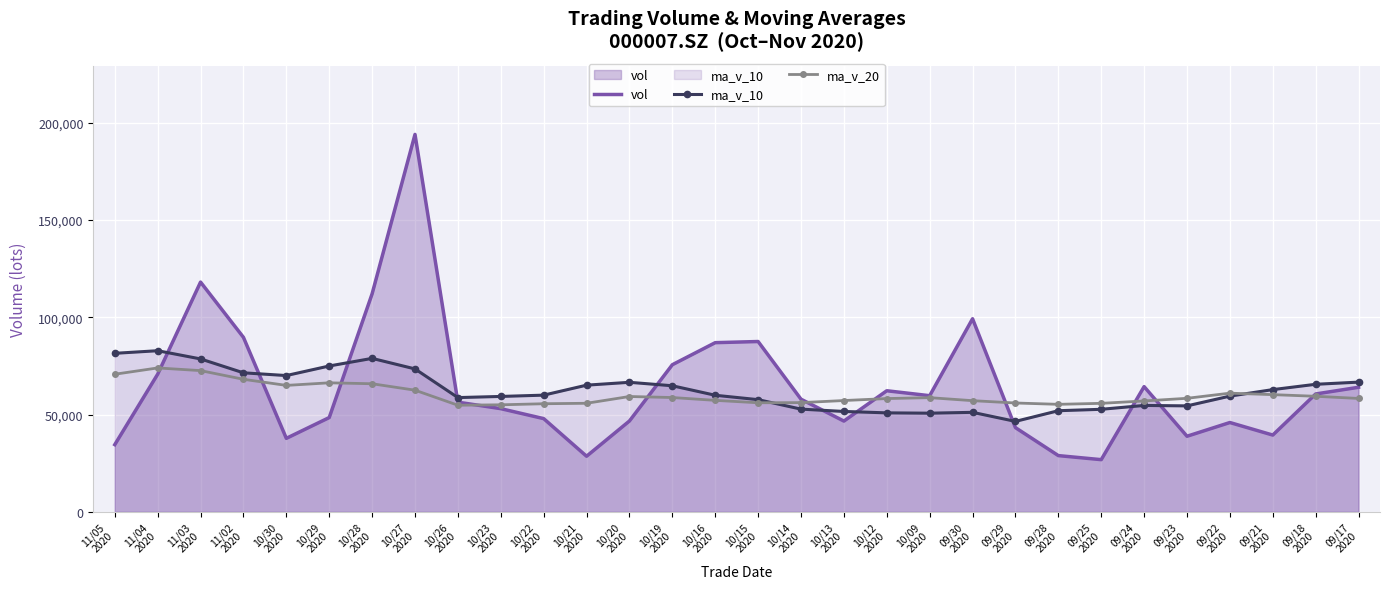

How many interior local peaks does the ma_v_10 series have?

5